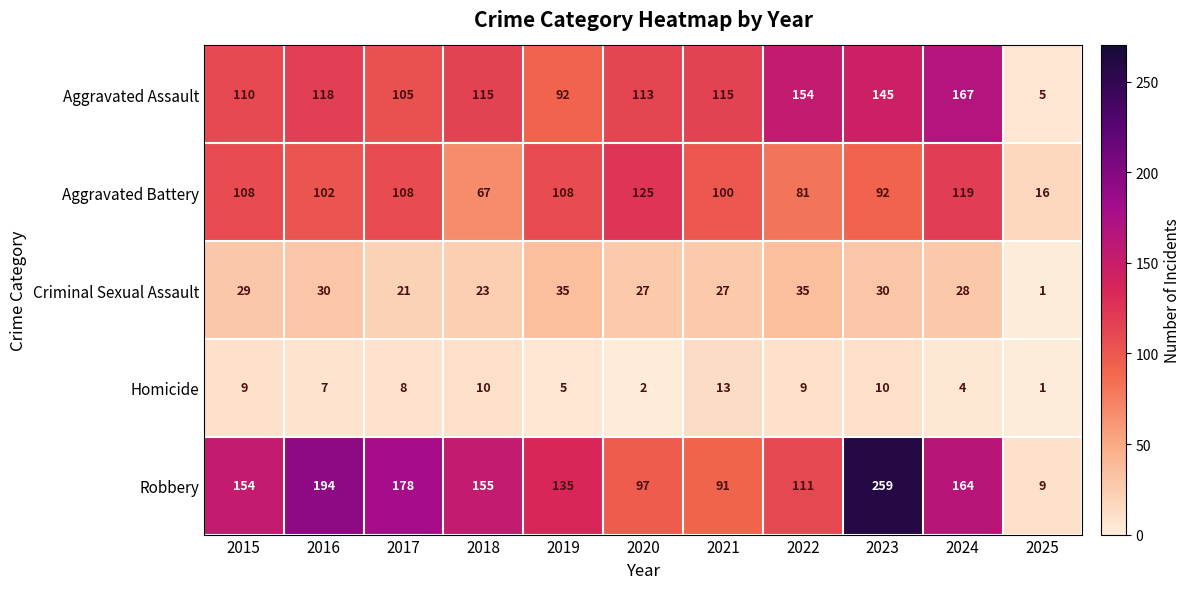

The Aggravated Battery series shows 139 at 2022. True or false?

False